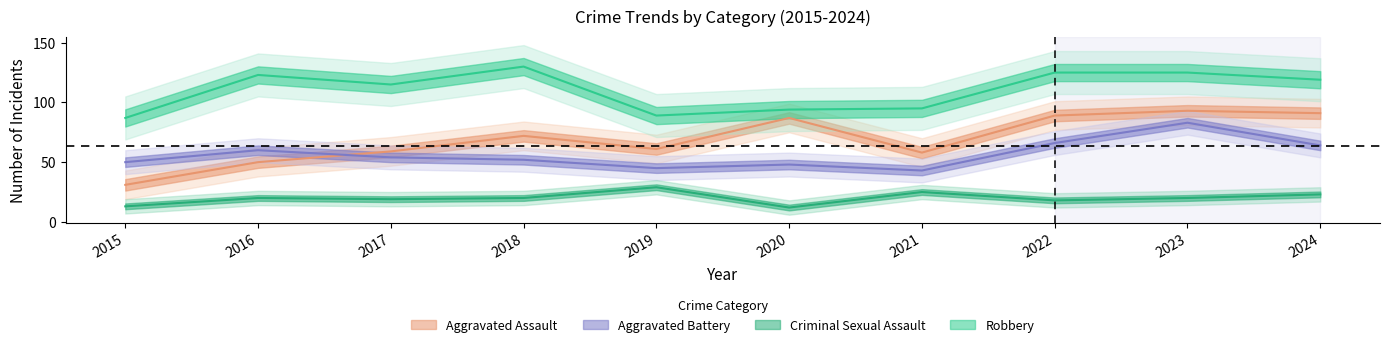

What is the spread (max minus min) of values at 2015?

74